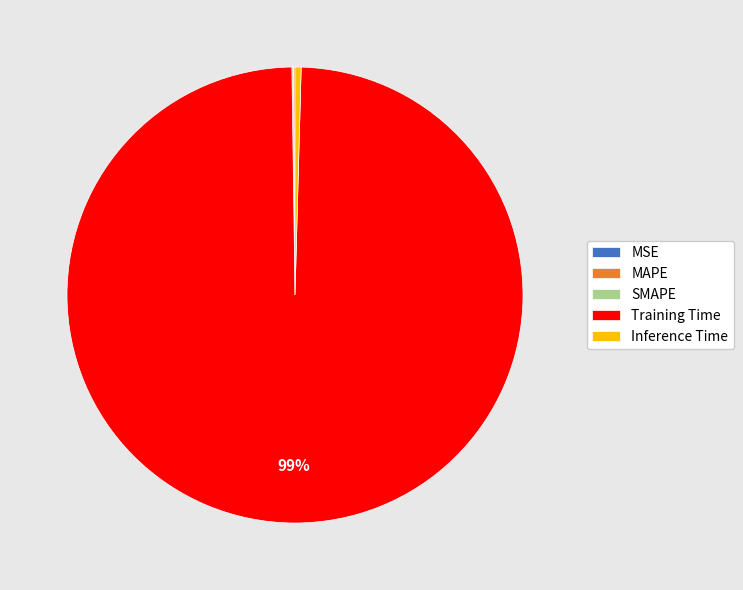

The Inference Time slice represents 14% of the pie. True or false?

False